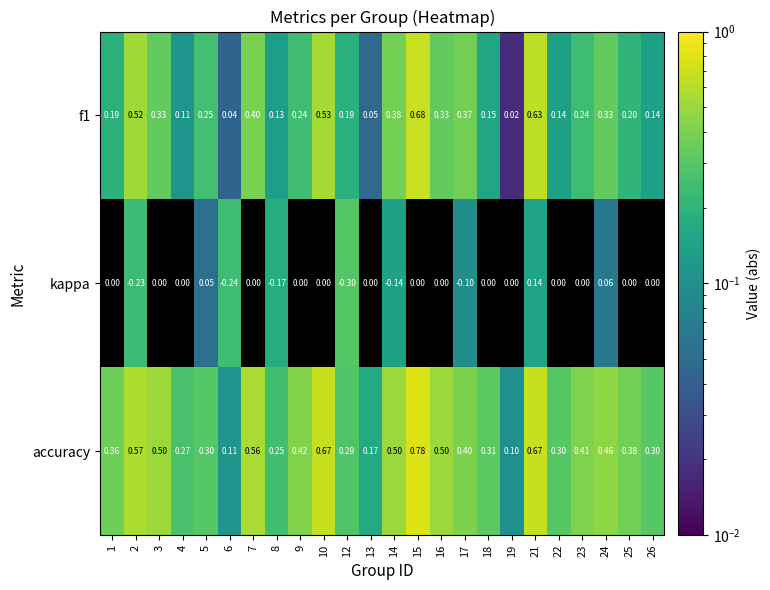

List the series in order of their peak value, highest first.

accuracy, f1, kappa